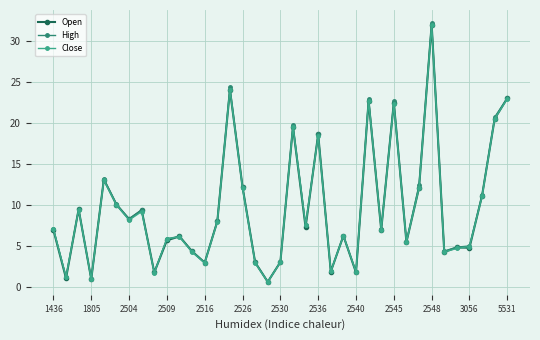

What is the difference between the maximum and minimum values in the High series?

31.5